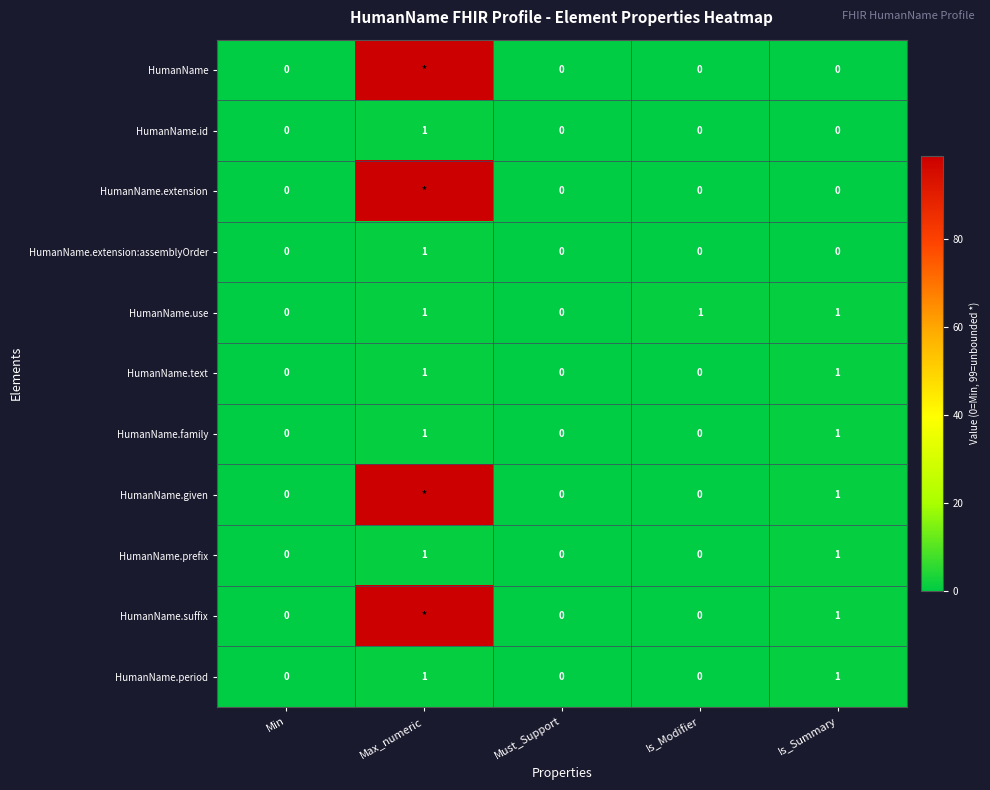

The value of HumanName.use at Min is 0. True or false?

True